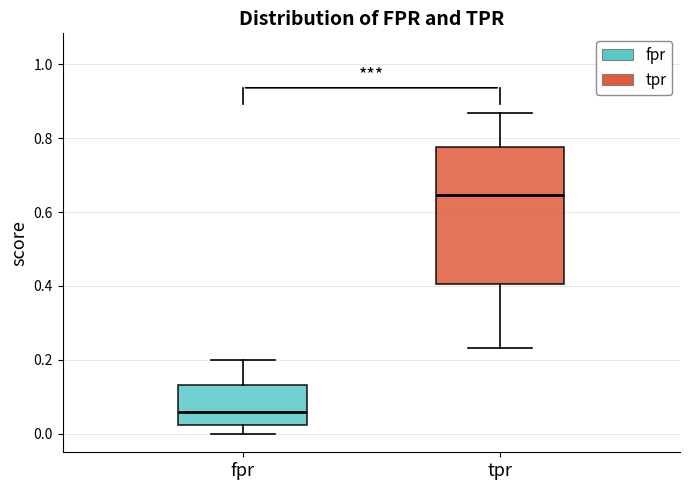

Reading left to right, transcribe this box plot: for each box, give where its median line is, the range the box spans, and where its two whiskers end, as read against the y-axis. The values are not printed on the chart, so give them approximately, as read against the axis.

fpr: median 0.06, box 0.02 to 0.14, whiskers 0.00 to 0.20
tpr: median 0.64, box 0.40 to 0.78, whiskers 0.24 to 0.86